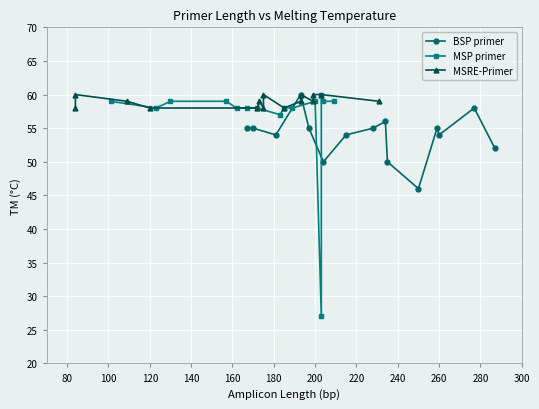

How many intersections are there between MSRE-Primer and BSP primer?

2